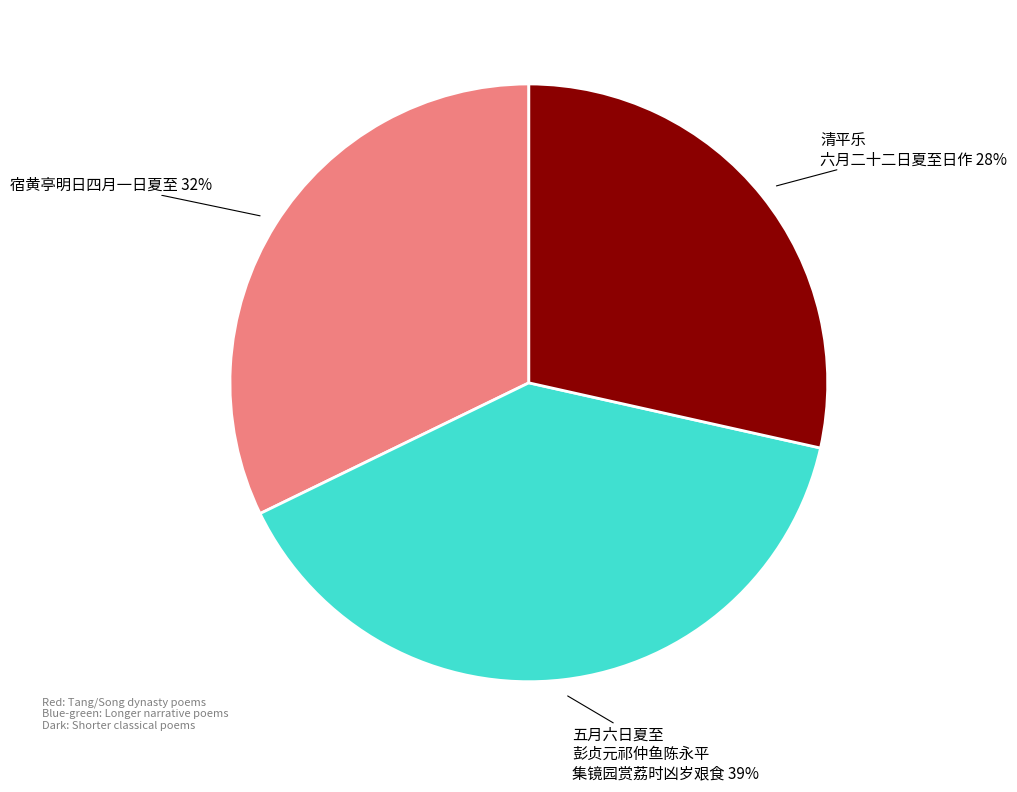

To the nearest percent, what is the difference between the largest and smallest slice percentages?

11%